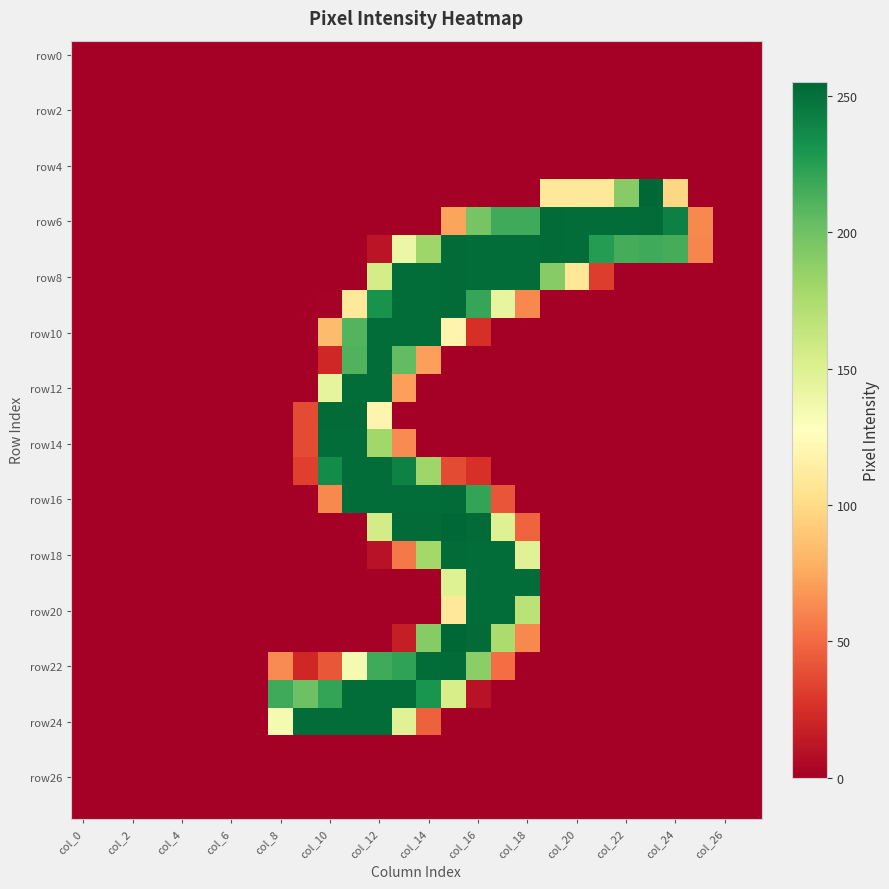

At how many categories does at least one series exceed 21?

18